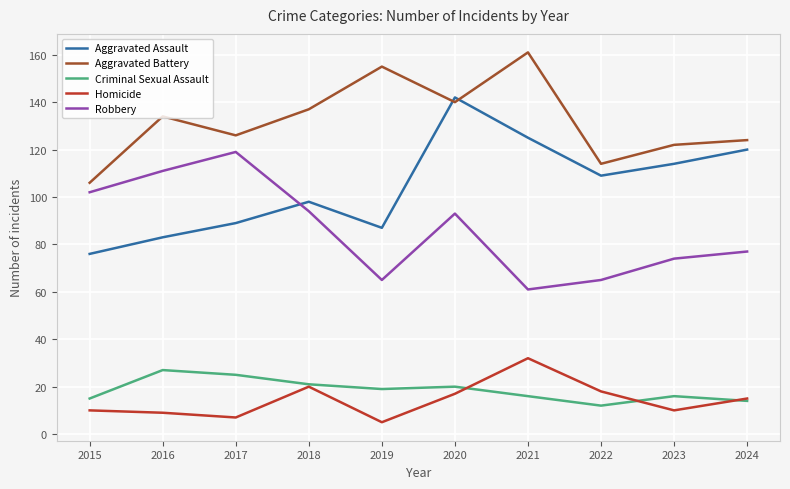

True or false: Criminal Sexual Assault has a value of 24 at 2023.

False